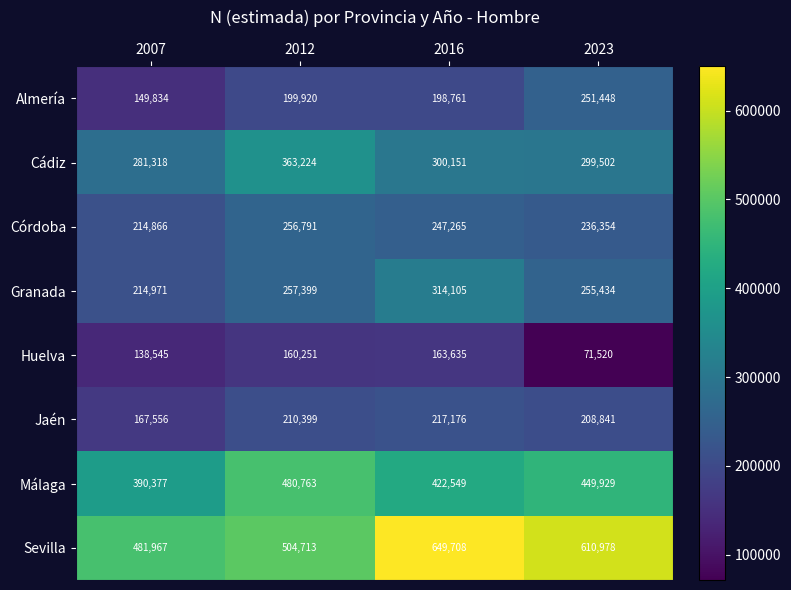

Which label corresponds to the largest value in the chart?

2016